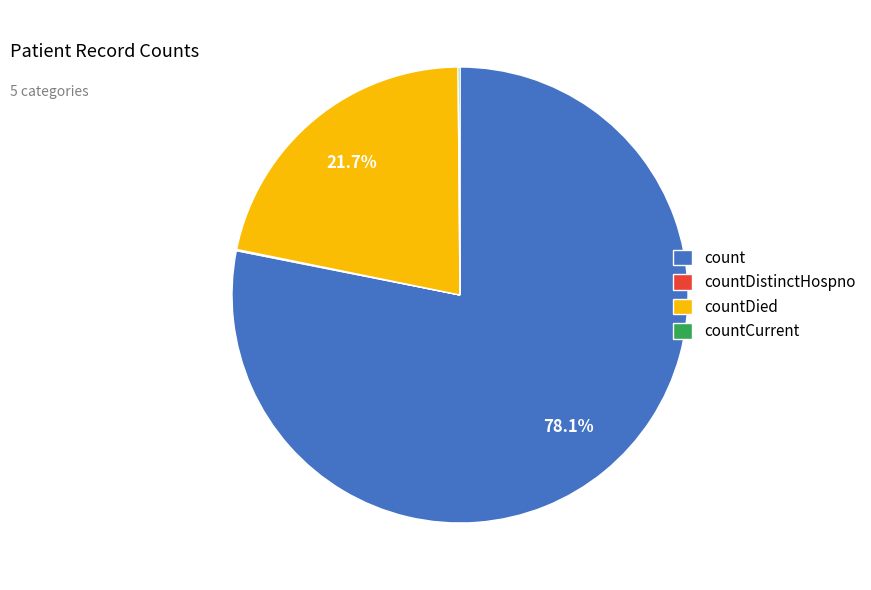

What portion of the pie excludes countDied?

78.3%